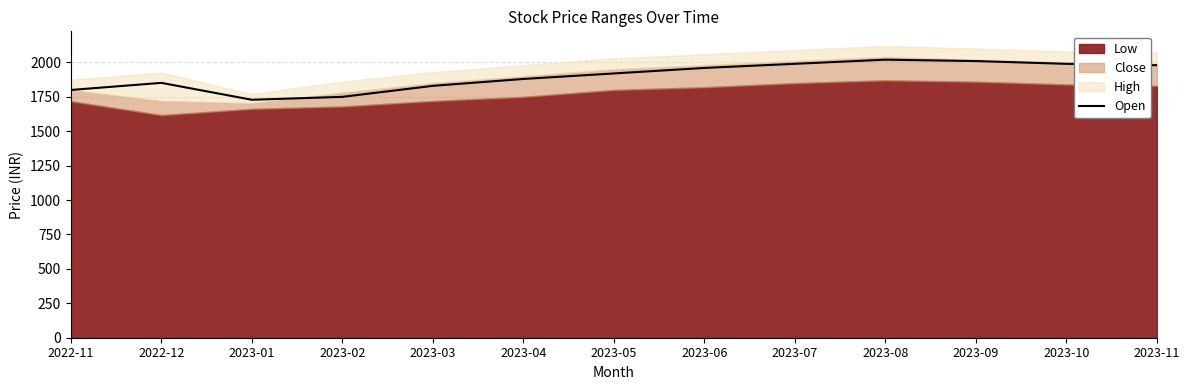

Read the value at 2023-11.

1980.0